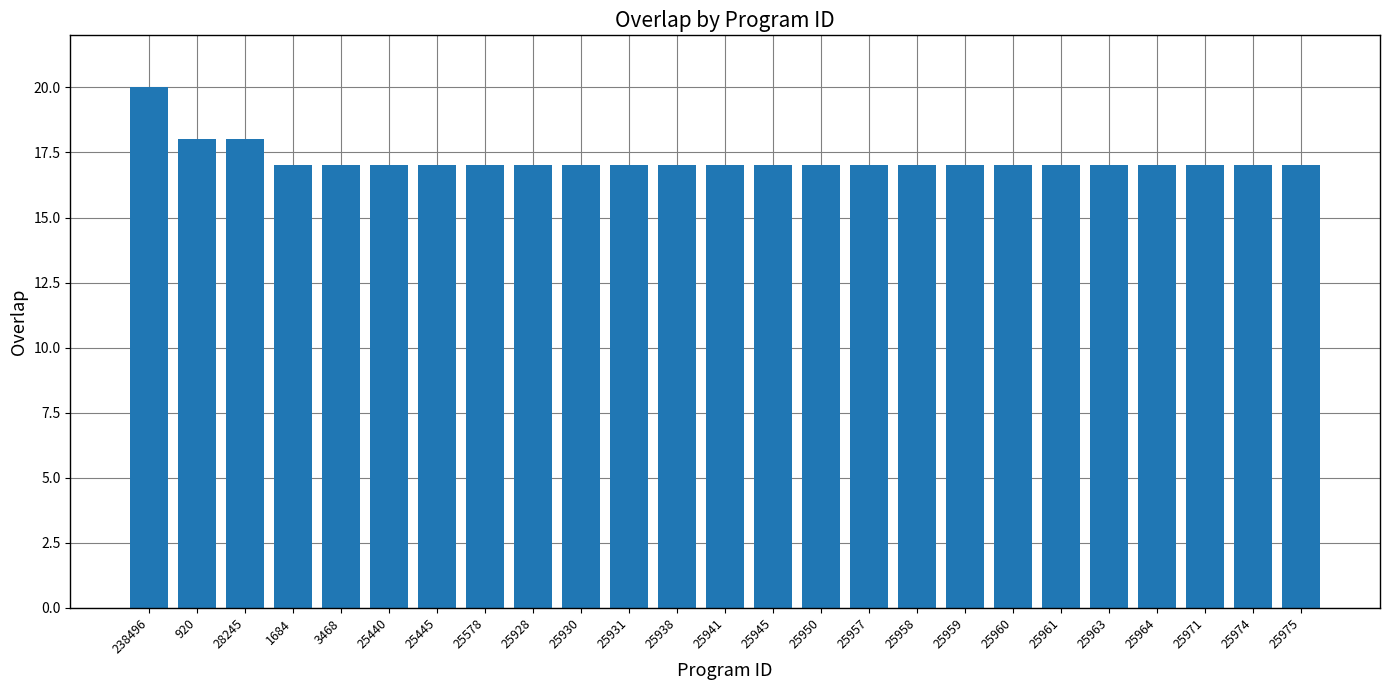

Reading right to left, list all the values displayed in this chart.

25975=17	25974=17	25971=17	25964=17	25963=17	25961=17	25960=17	25959=17	25958=17	25957=17	25950=17	25945=17	25941=17	25938=17	25931=17	25930=17	25928=17	25578=17	25445=17	25440=17	3468=17	1684=17	28245=18	920=18	238496=20